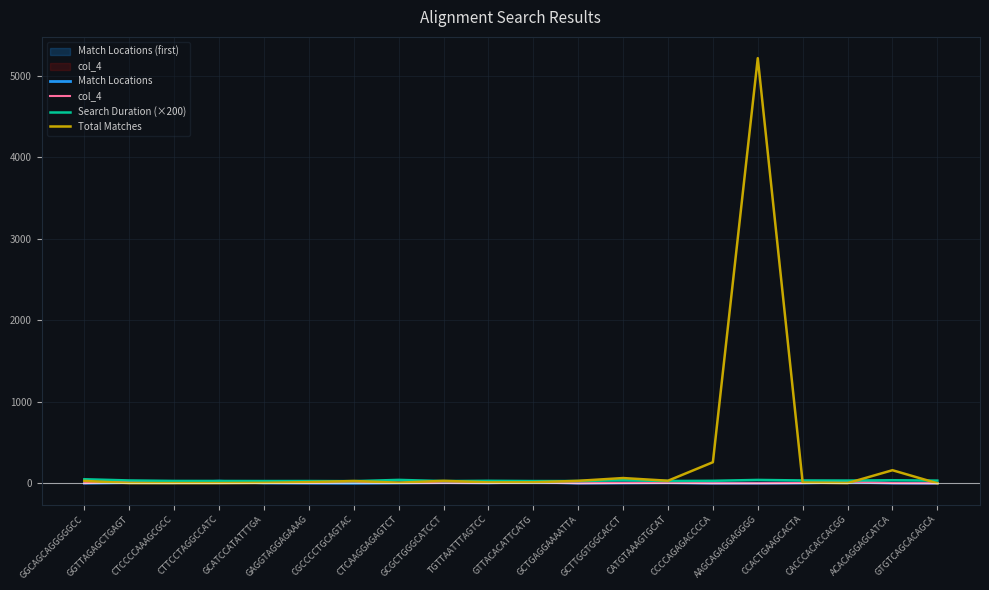

Where is the first local maximum for col_4?

GGTTAGAGCTGAGT